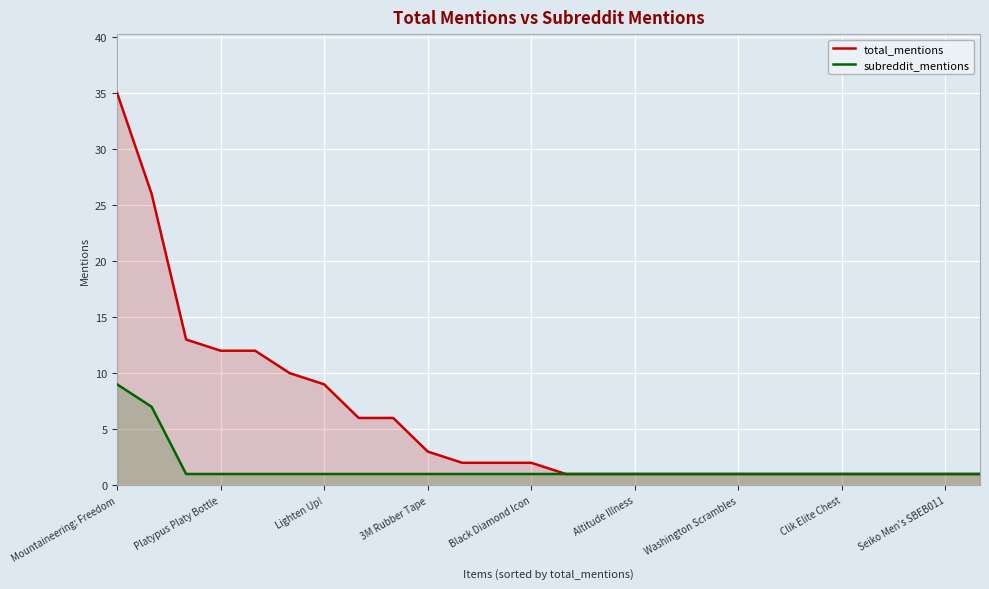

List the series in order of their overall mean, lowest first.

subreddit_mentions, total_mentions